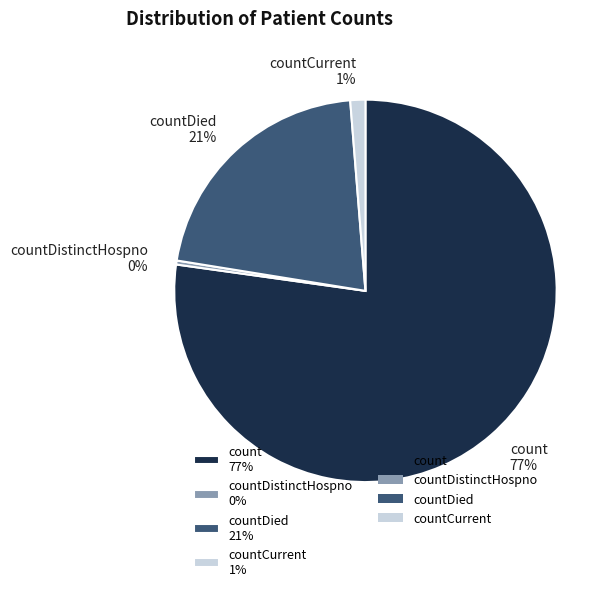

The countCurrent 1% slice represents 1% of the pie. True or false?

True